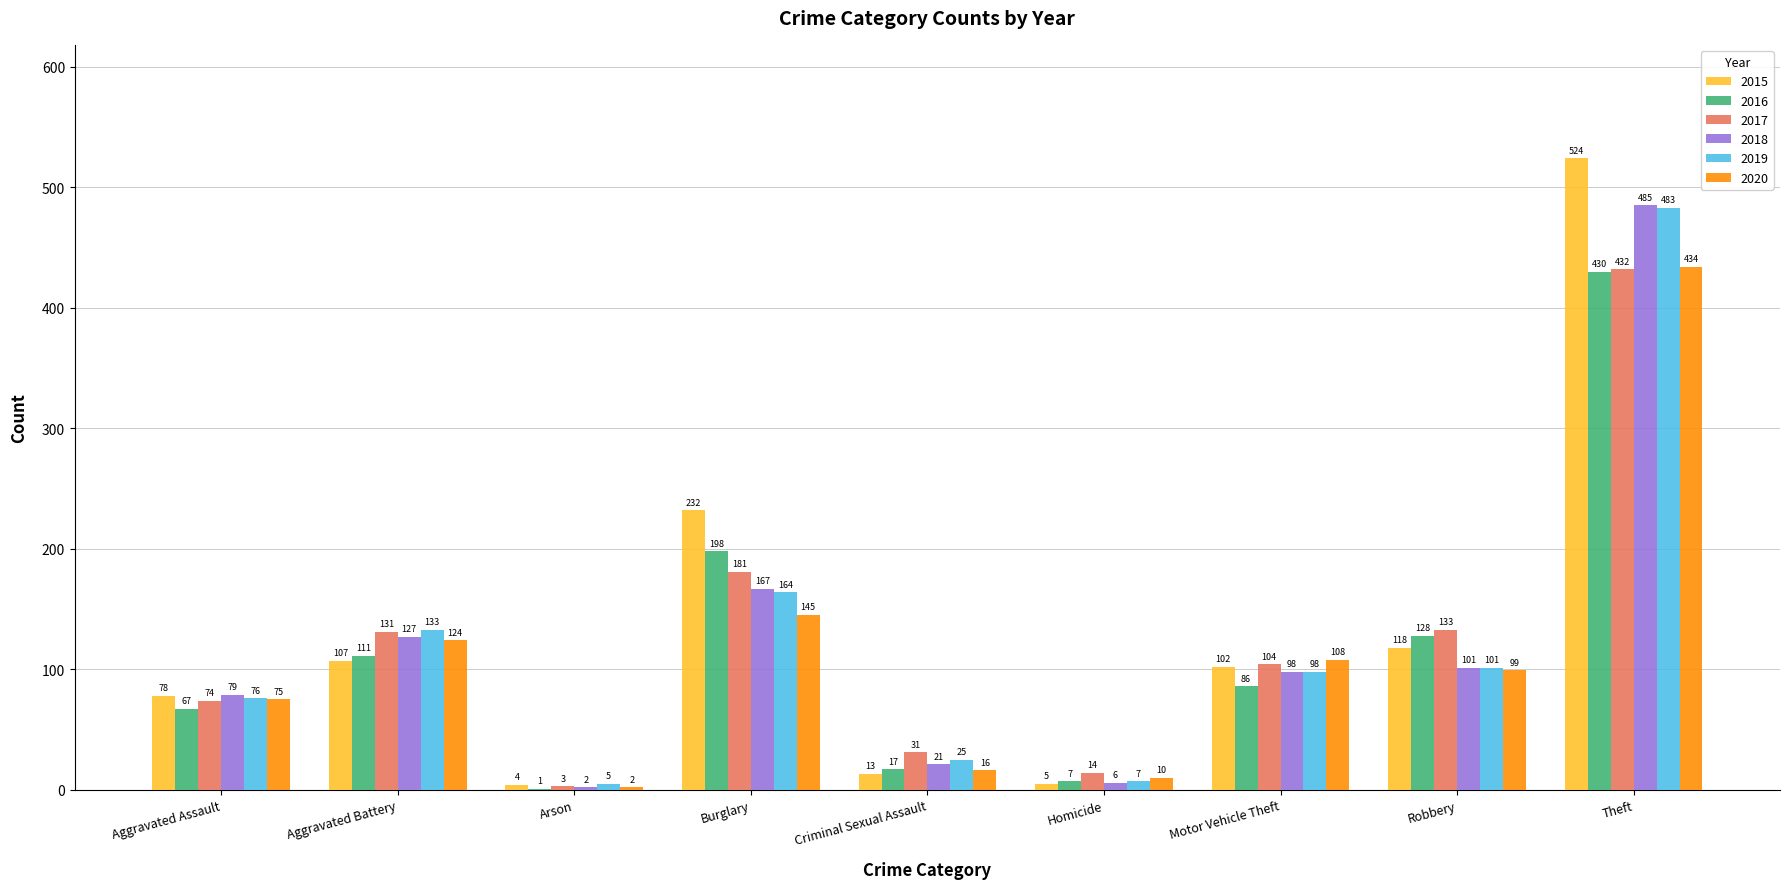

What is the difference between the 2016 values at Arson and Criminal Sexual Assault?

16